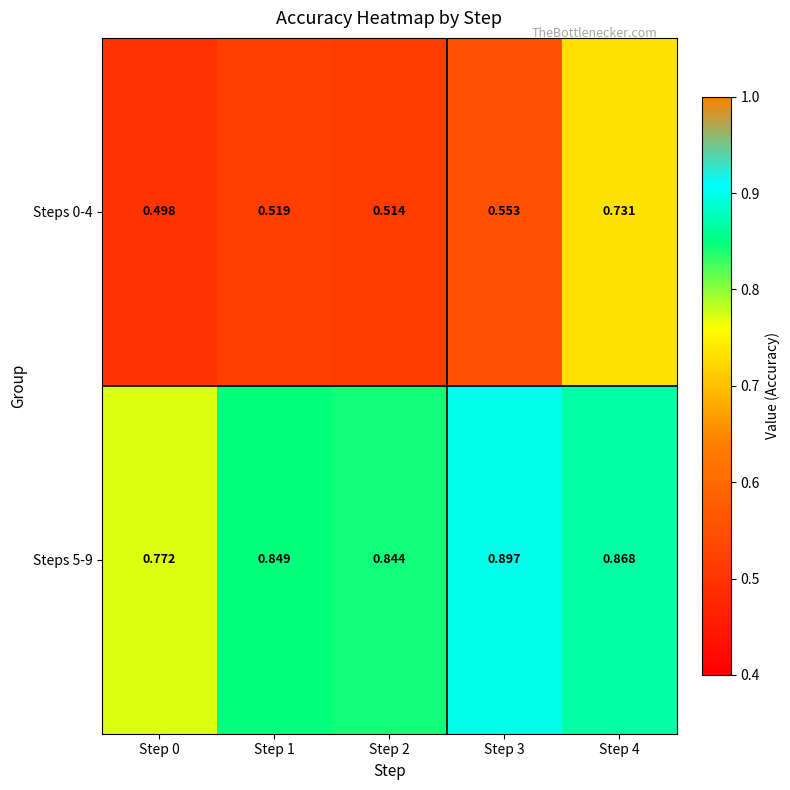

How many series are shown in this chart?

2